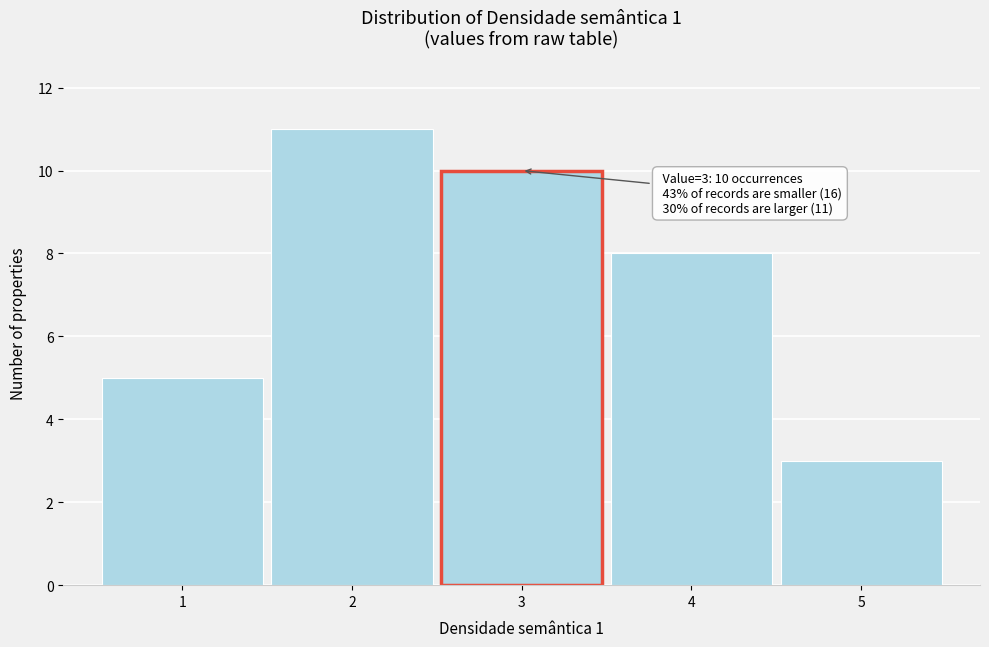

Over which range of the x-axis is the bar tallest?

1.5 to 2.5